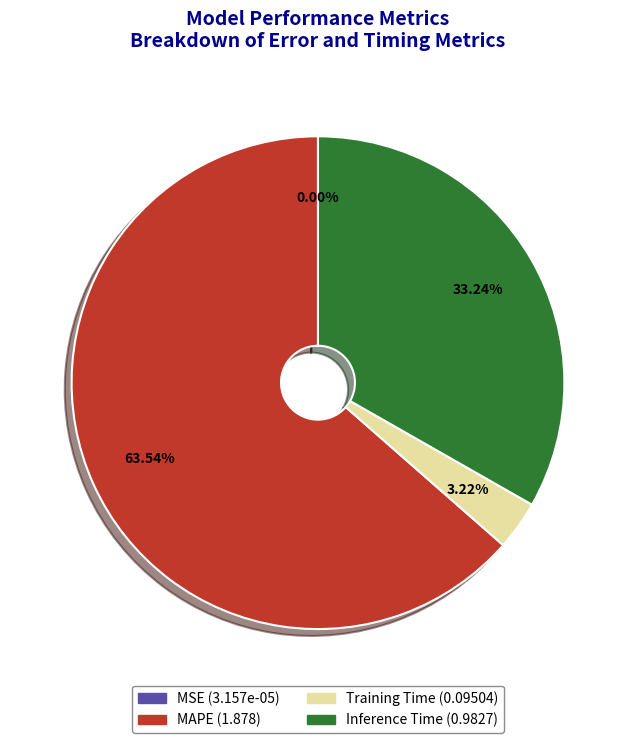

Which slice is the largest?

MAPE